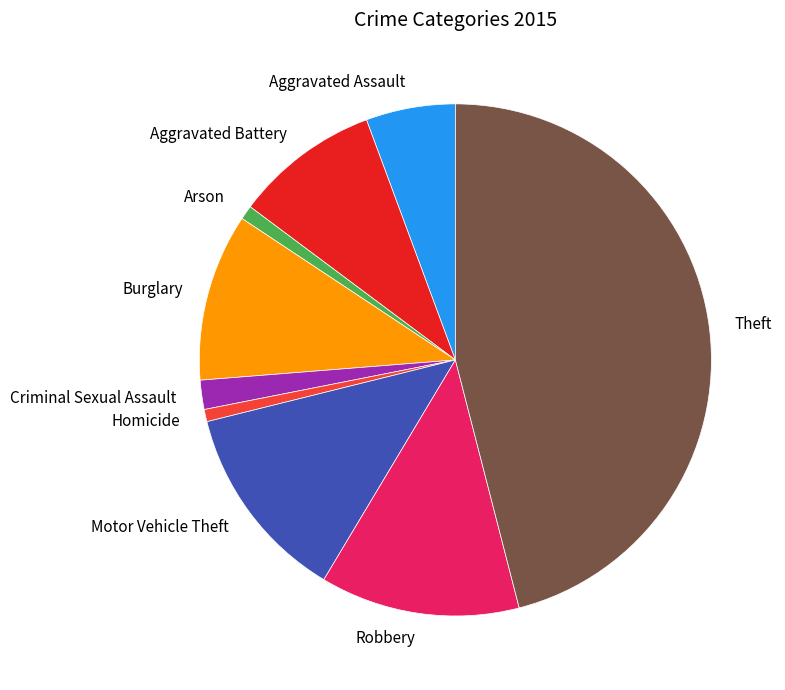

Do Burglary and Theft together represent more than half of the pie?

Yes